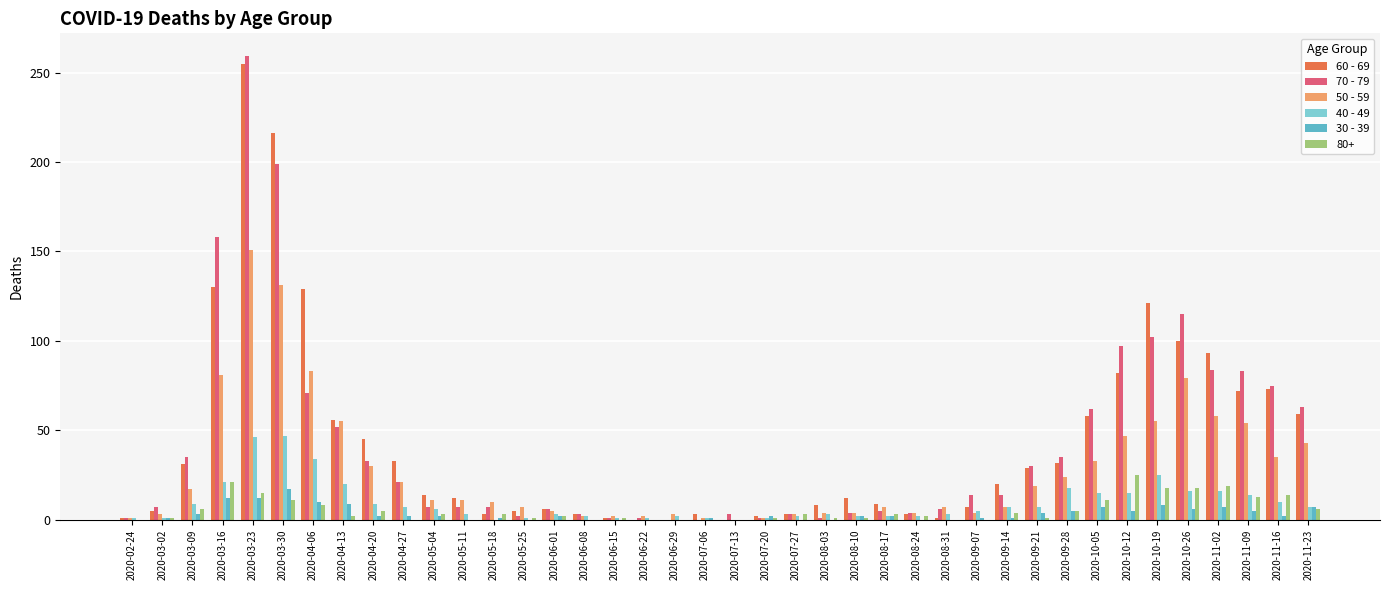

Is the value of 50 - 59 at 2020-06-22 greater than the value of 60 - 69 at 2020-03-09?

No